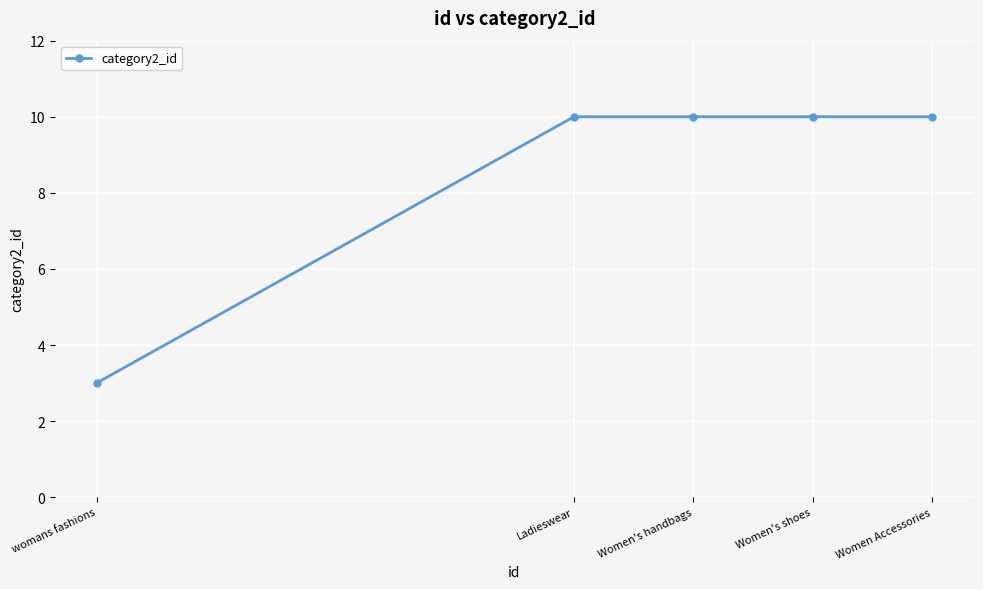

How many series are shown in this chart?

1